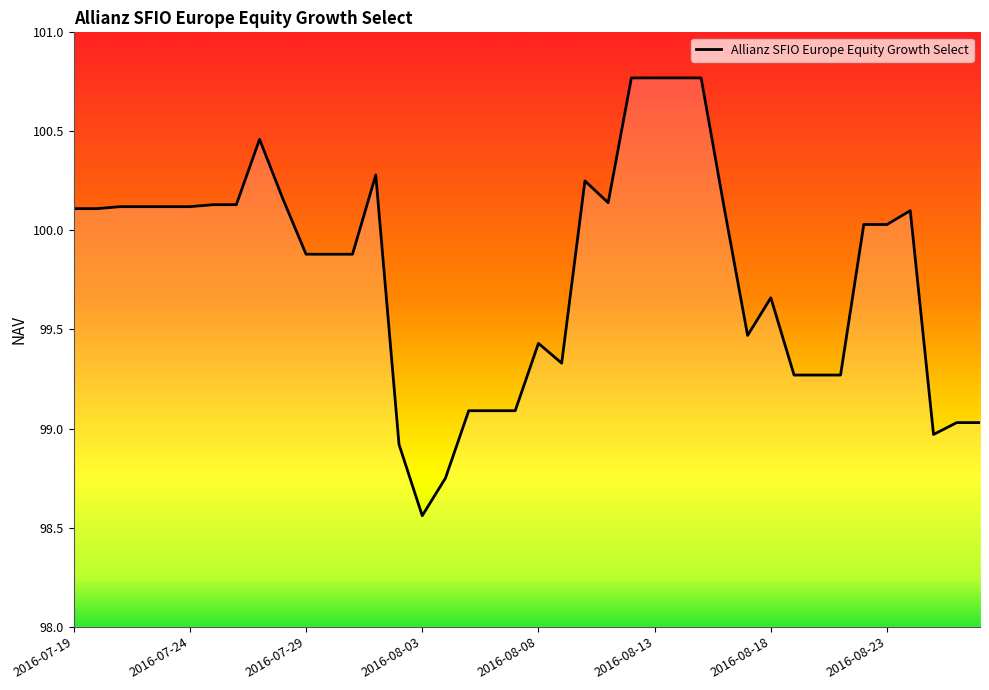

What is the difference between the maximum and minimum values?

2.2